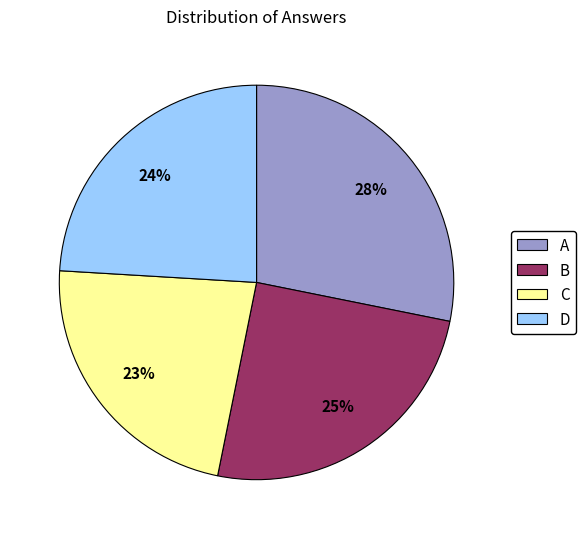

What is the ratio of the value at D to the value at B?

1.0